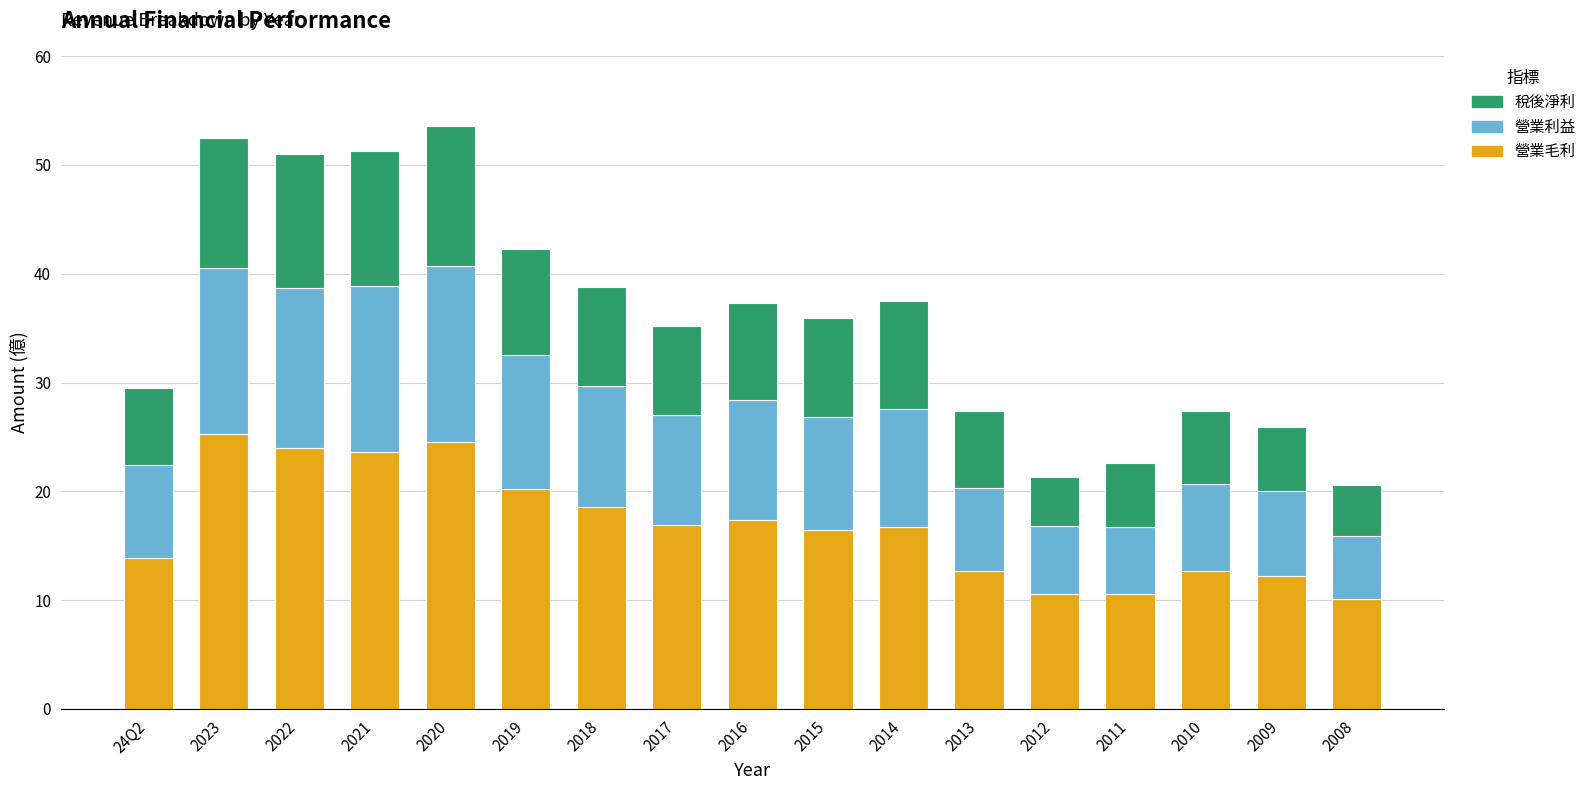

How many bars are there in total?

17